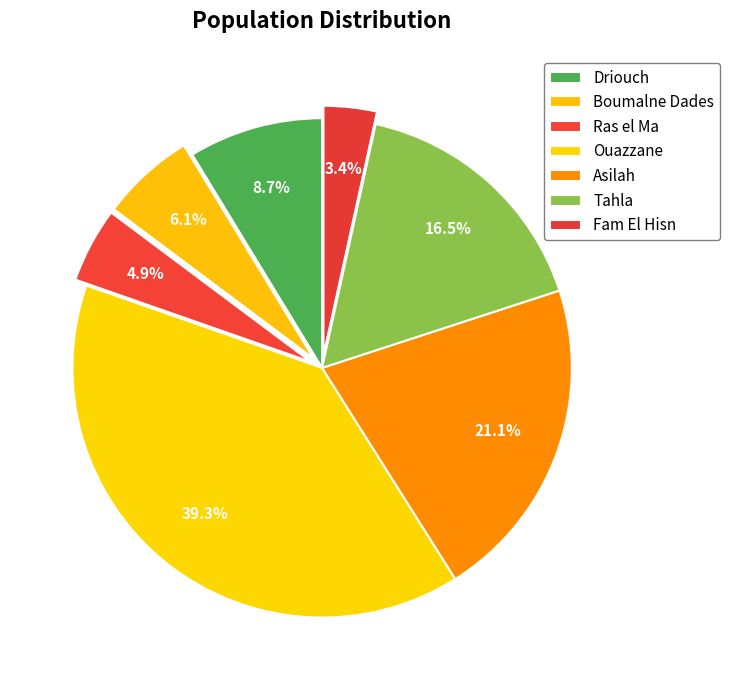

What is the smallest slice in the pie chart?

Fam El Hisn